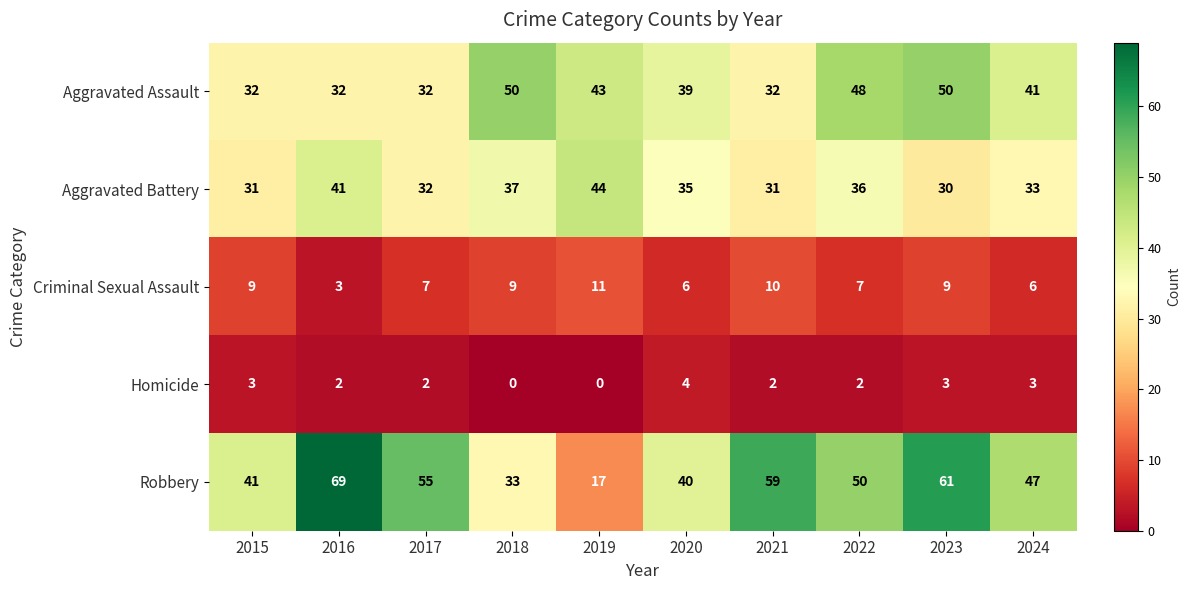

At how many categories does at least one series exceed 15?

10